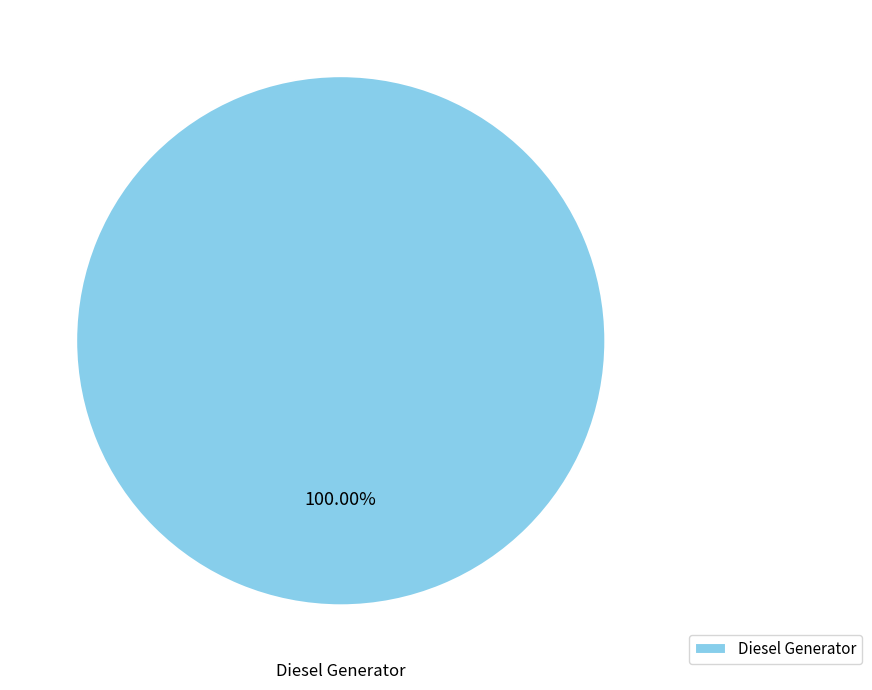

Which slice represents more than half of the pie?

Diesel Generator